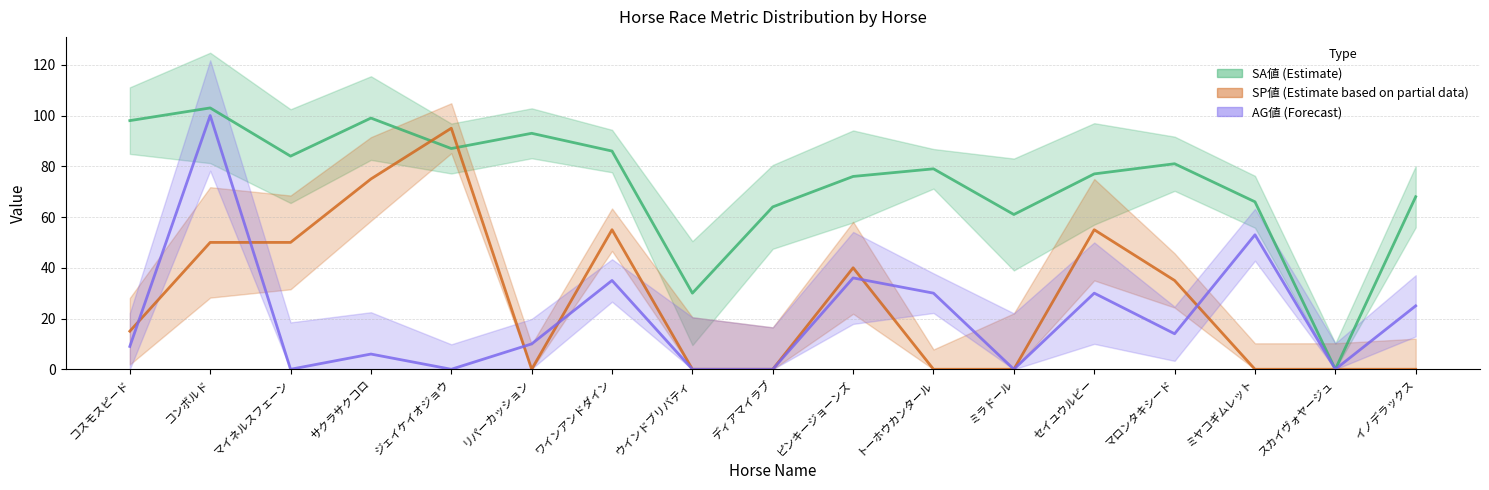

What is the sum of all SP値 (Estimate based on partial data) values?

470